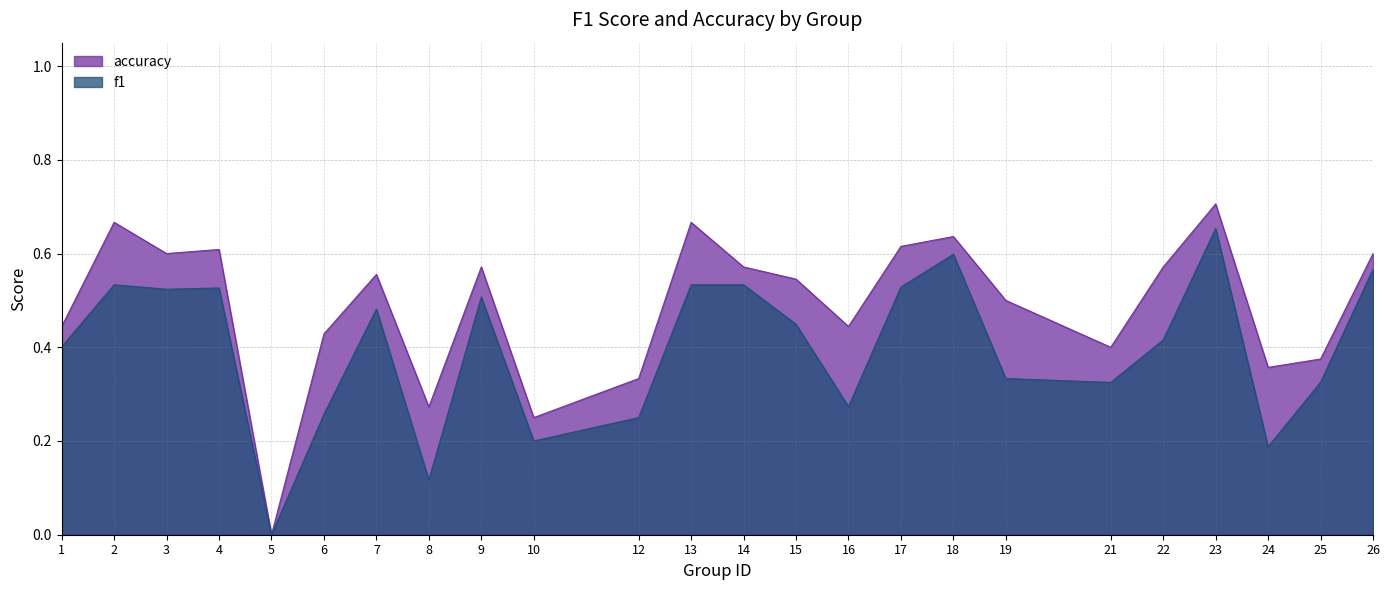

How many accuracy values are between 0 and 1?

24